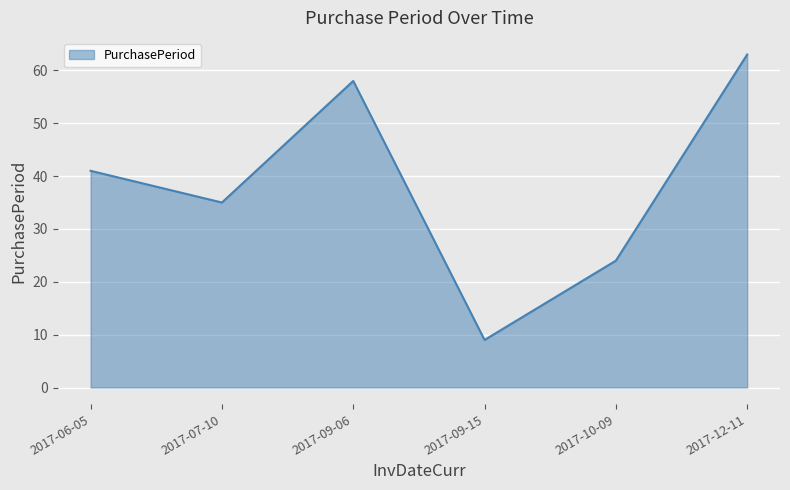

How many lines are shown in the chart?

1